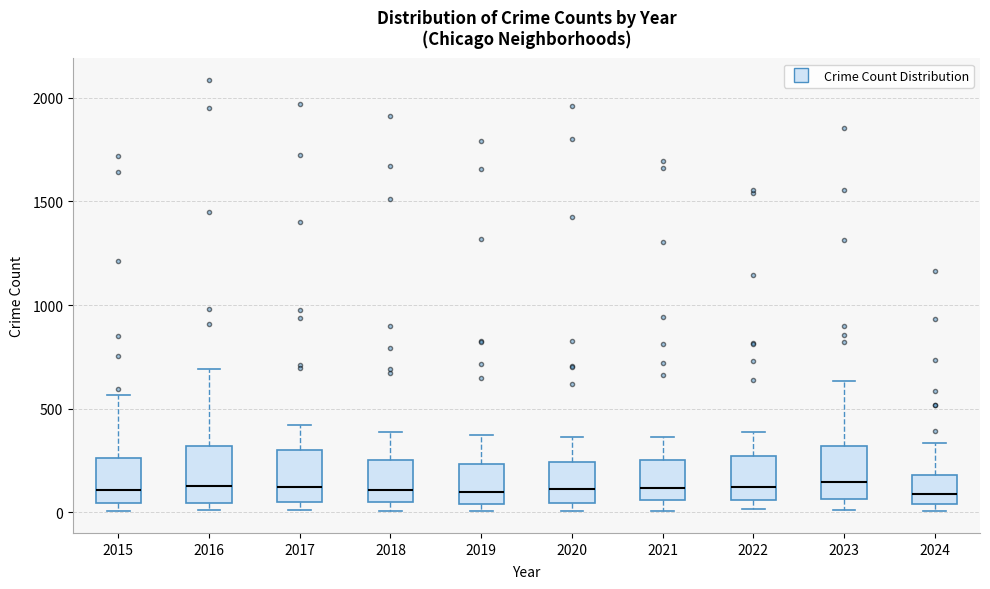

Reading left to right, read every box against the y-axis: the position of its median line, the range the box covers, and the ends of its whiskers. The values are not printed on the chart, so give them approximately, as read against the axis.

2015: median 100, box 50 to 250, whiskers 0 to 550
2016: median 150, box 50 to 300, whiskers 0 to 700
2017: median 100, box 50 to 300, whiskers 0 to 400
2018: median 100, box 50 to 250, whiskers 0 to 400
2019: median 100, box 50 to 250, whiskers 0 to 400
2020: median 100, box 50 to 250, whiskers 0 to 350
2021: median 100, box 50 to 250, whiskers 0 to 350
2022: median 100, box 50 to 250, whiskers 0 to 400
2023: median 150, box 50 to 300, whiskers 0 to 650
2024: median 100, box 50 to 200, whiskers 0 to 350